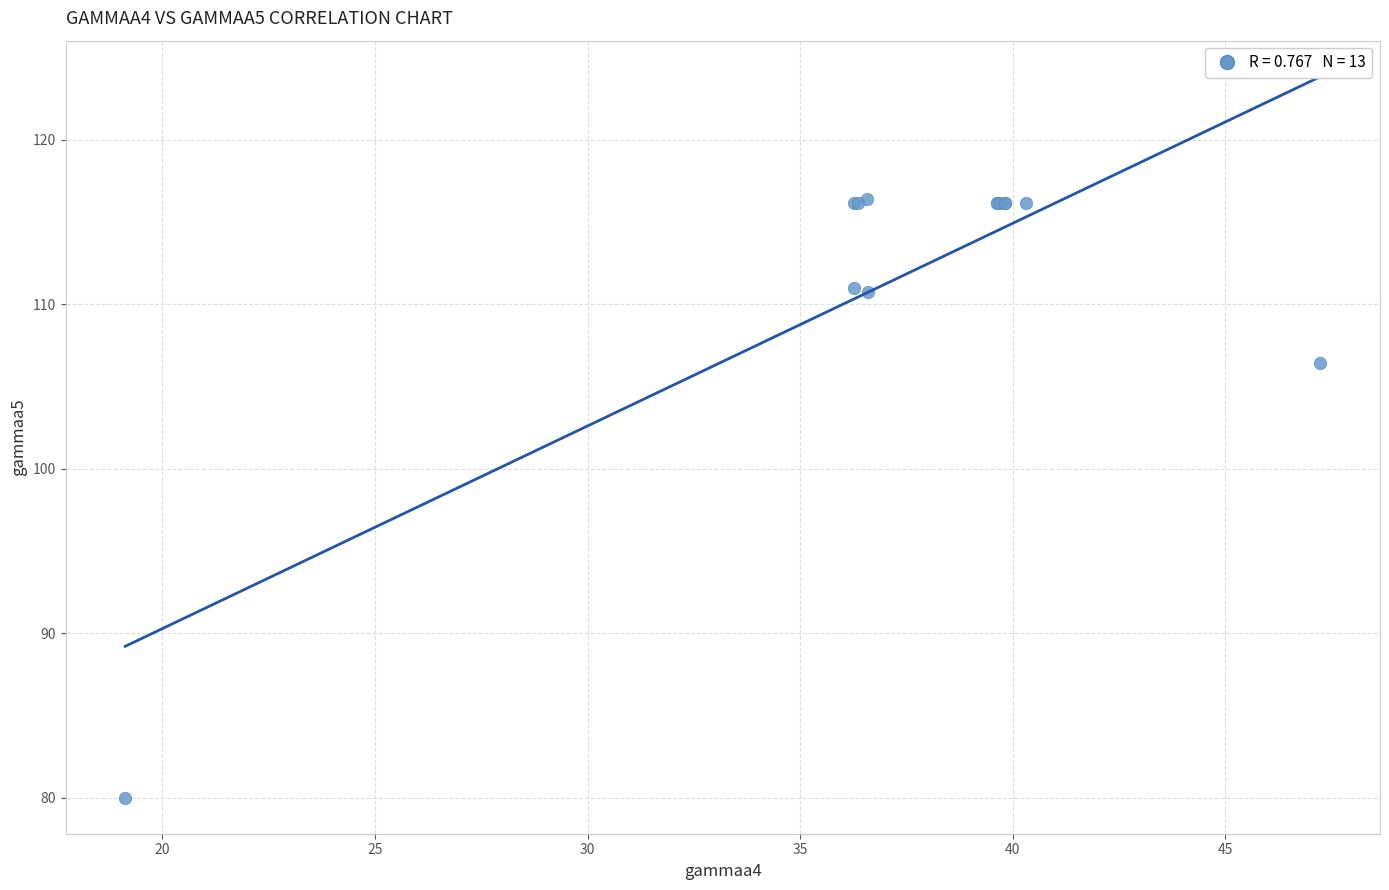

What Y value in the scatter plot is closest to 98?

106.4